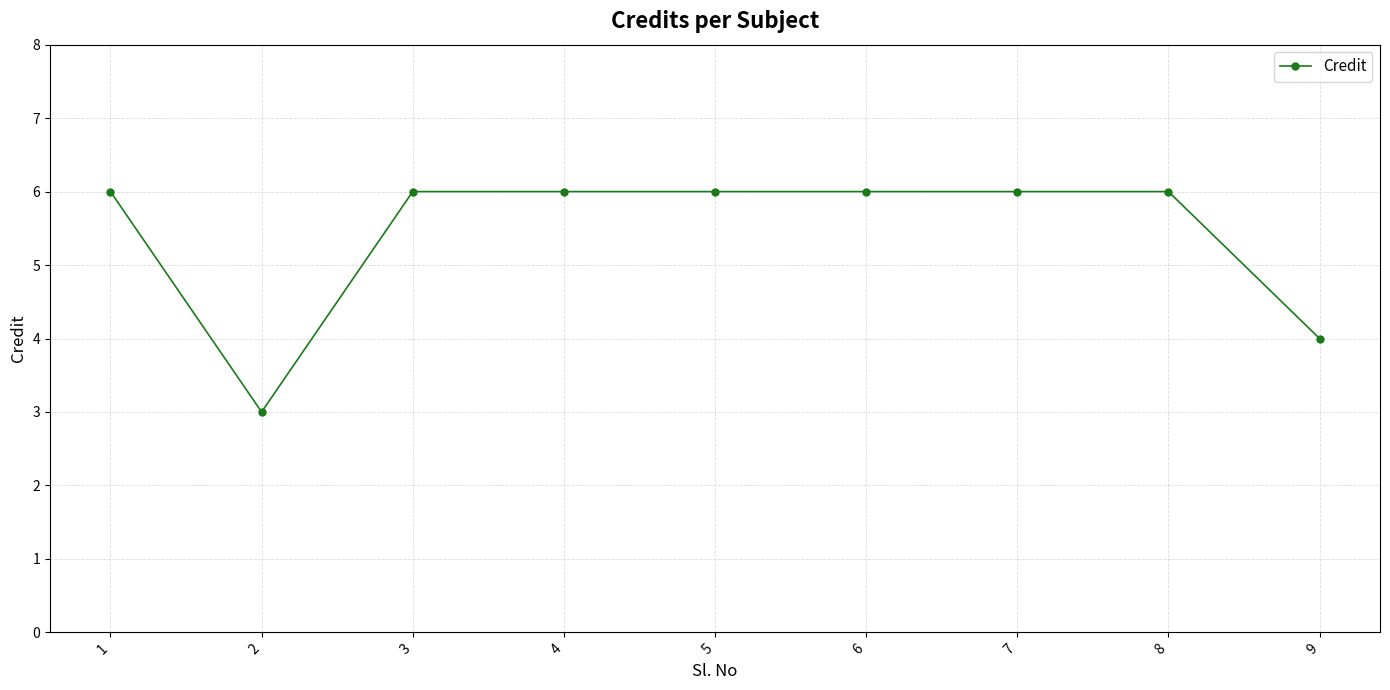

Where is the first local minimum?

2